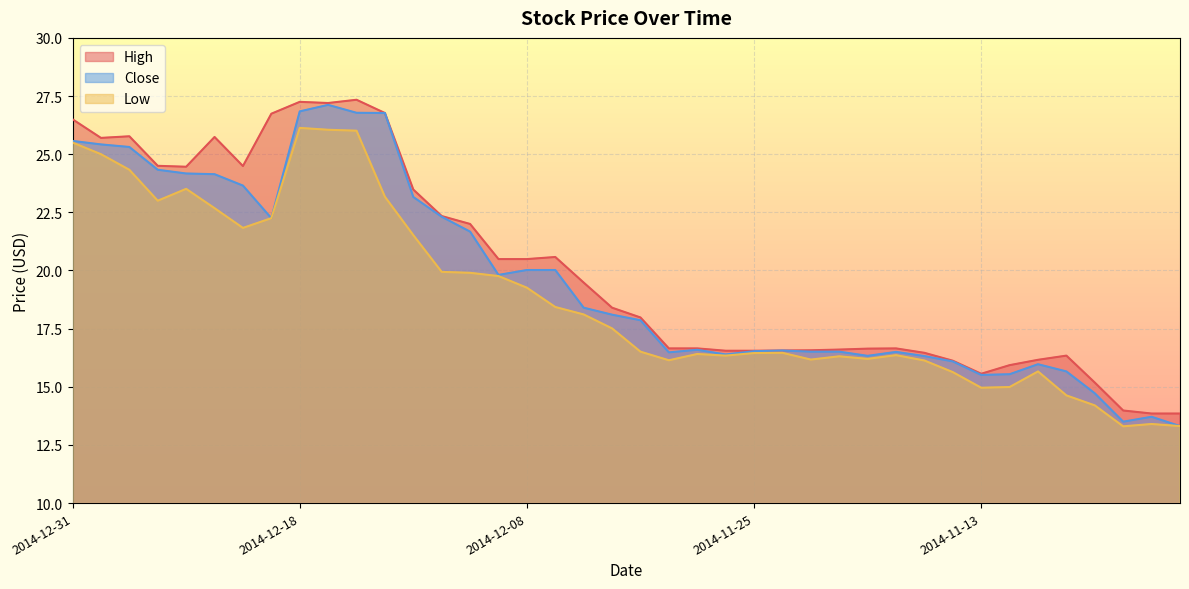

How many lines are shown in the chart?

3